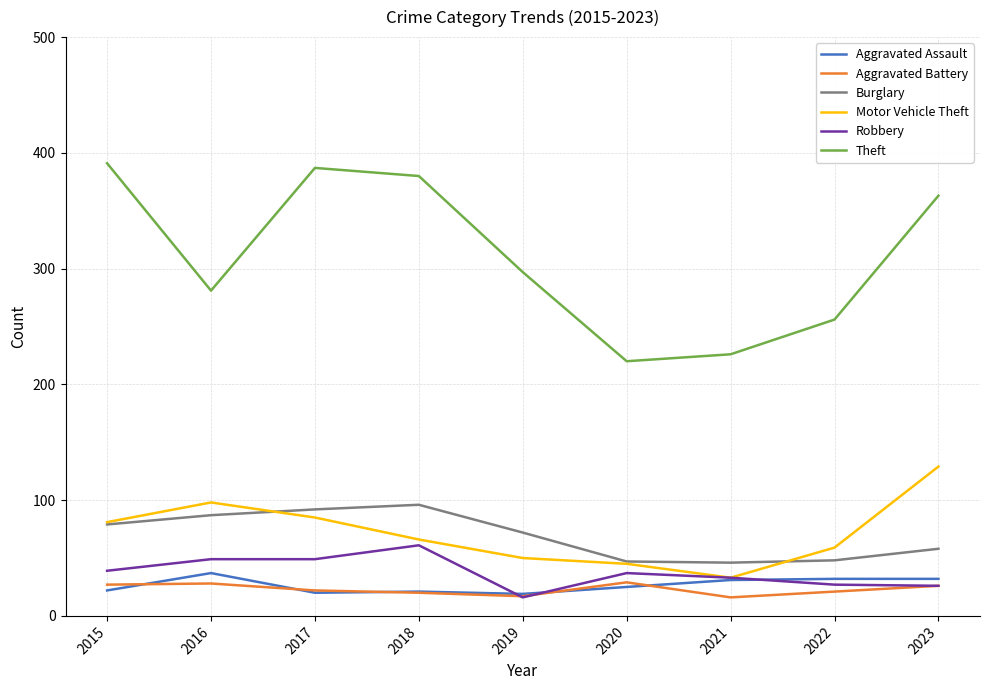

True or false: Aggravated Battery has a value of 26 at 2023.

True